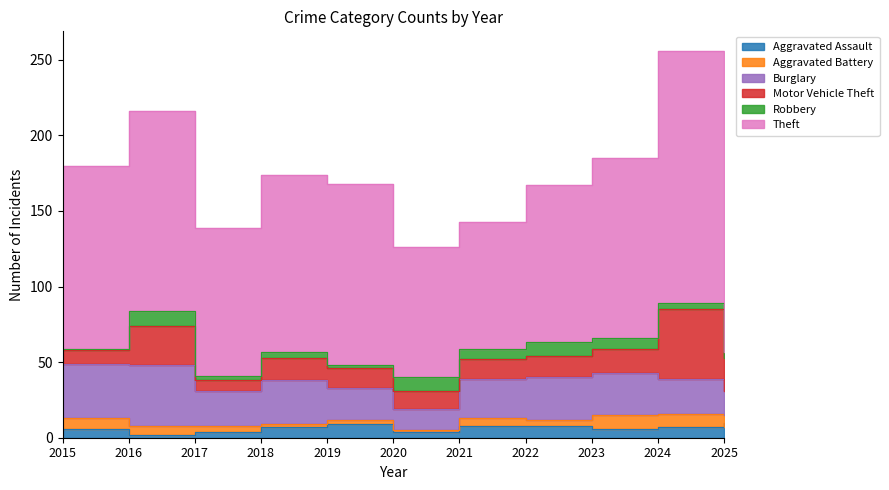

List the series in order of their peak value, highest first.

Theft, Motor Vehicle Theft, Burglary, Aggravated Assault, Robbery, Aggravated Battery